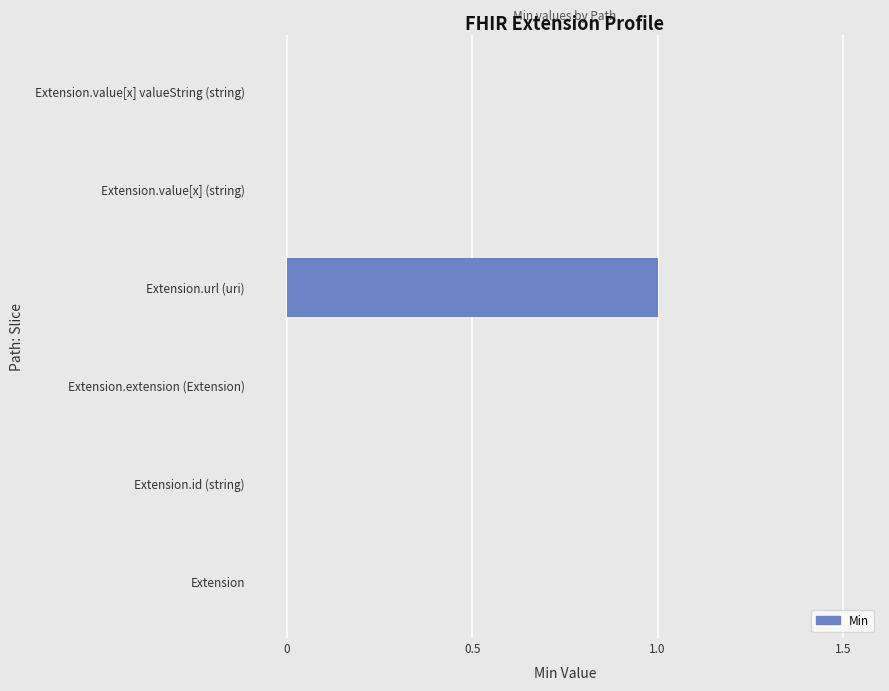

The value at Extension.id (string) is 0. True or false?

True